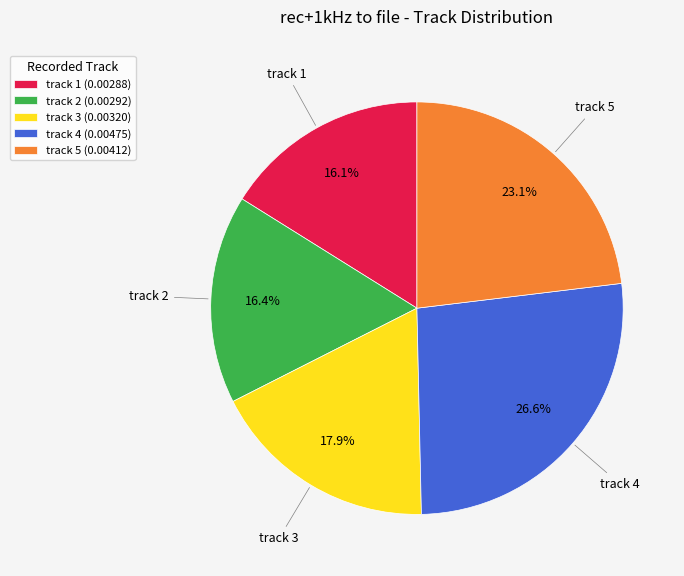

Which category has the biggest portion of the pie?

track 4